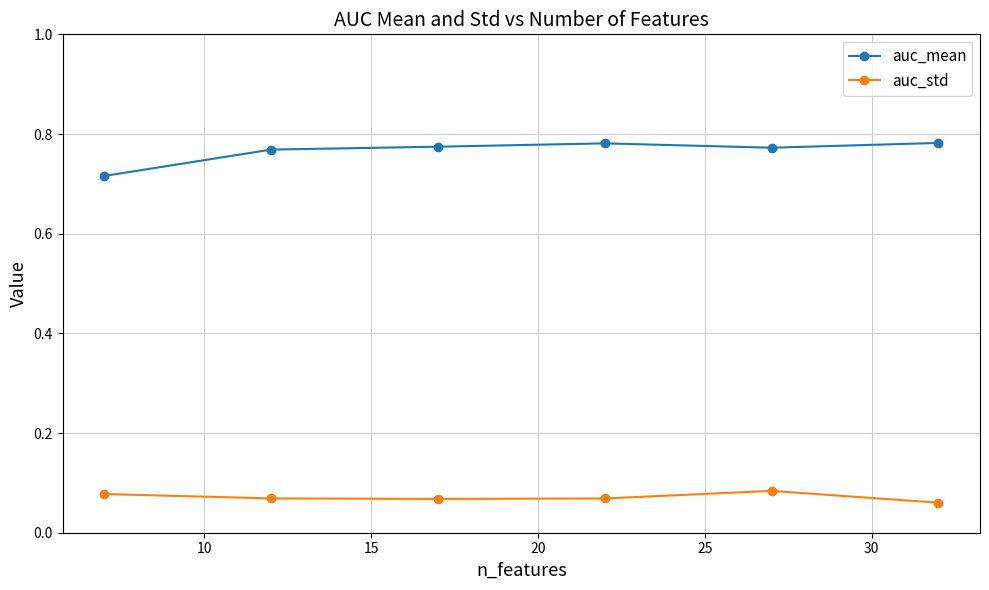

Rank the series by their maximum value, from lowest to highest.

auc_std, auc_mean